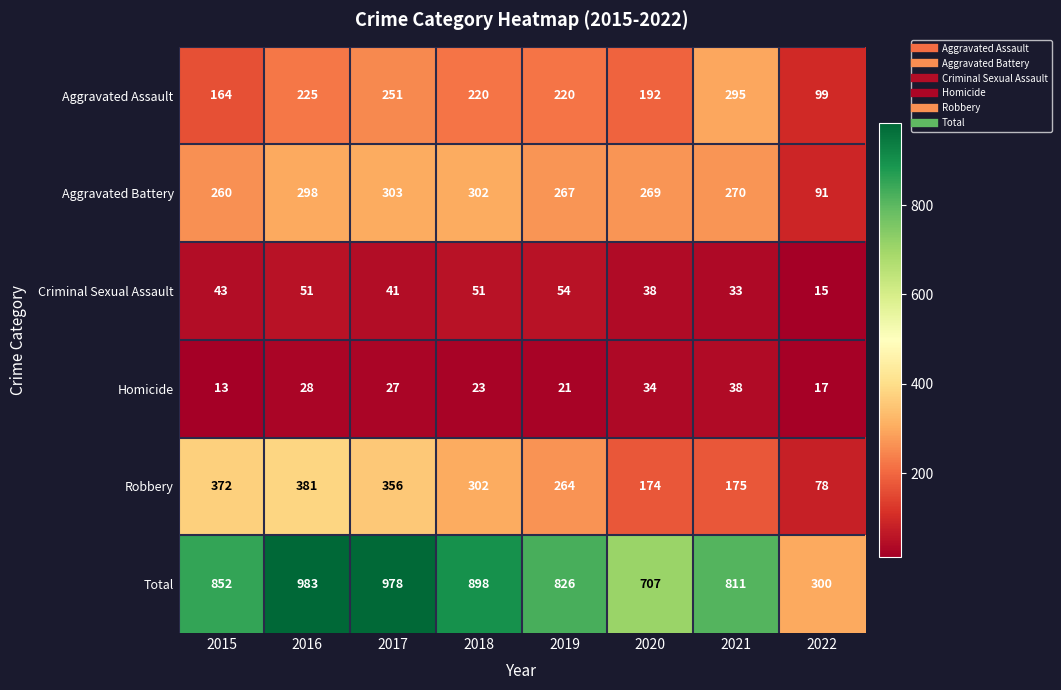

The Aggravated Battery series shows 267 at 2019. True or false?

True